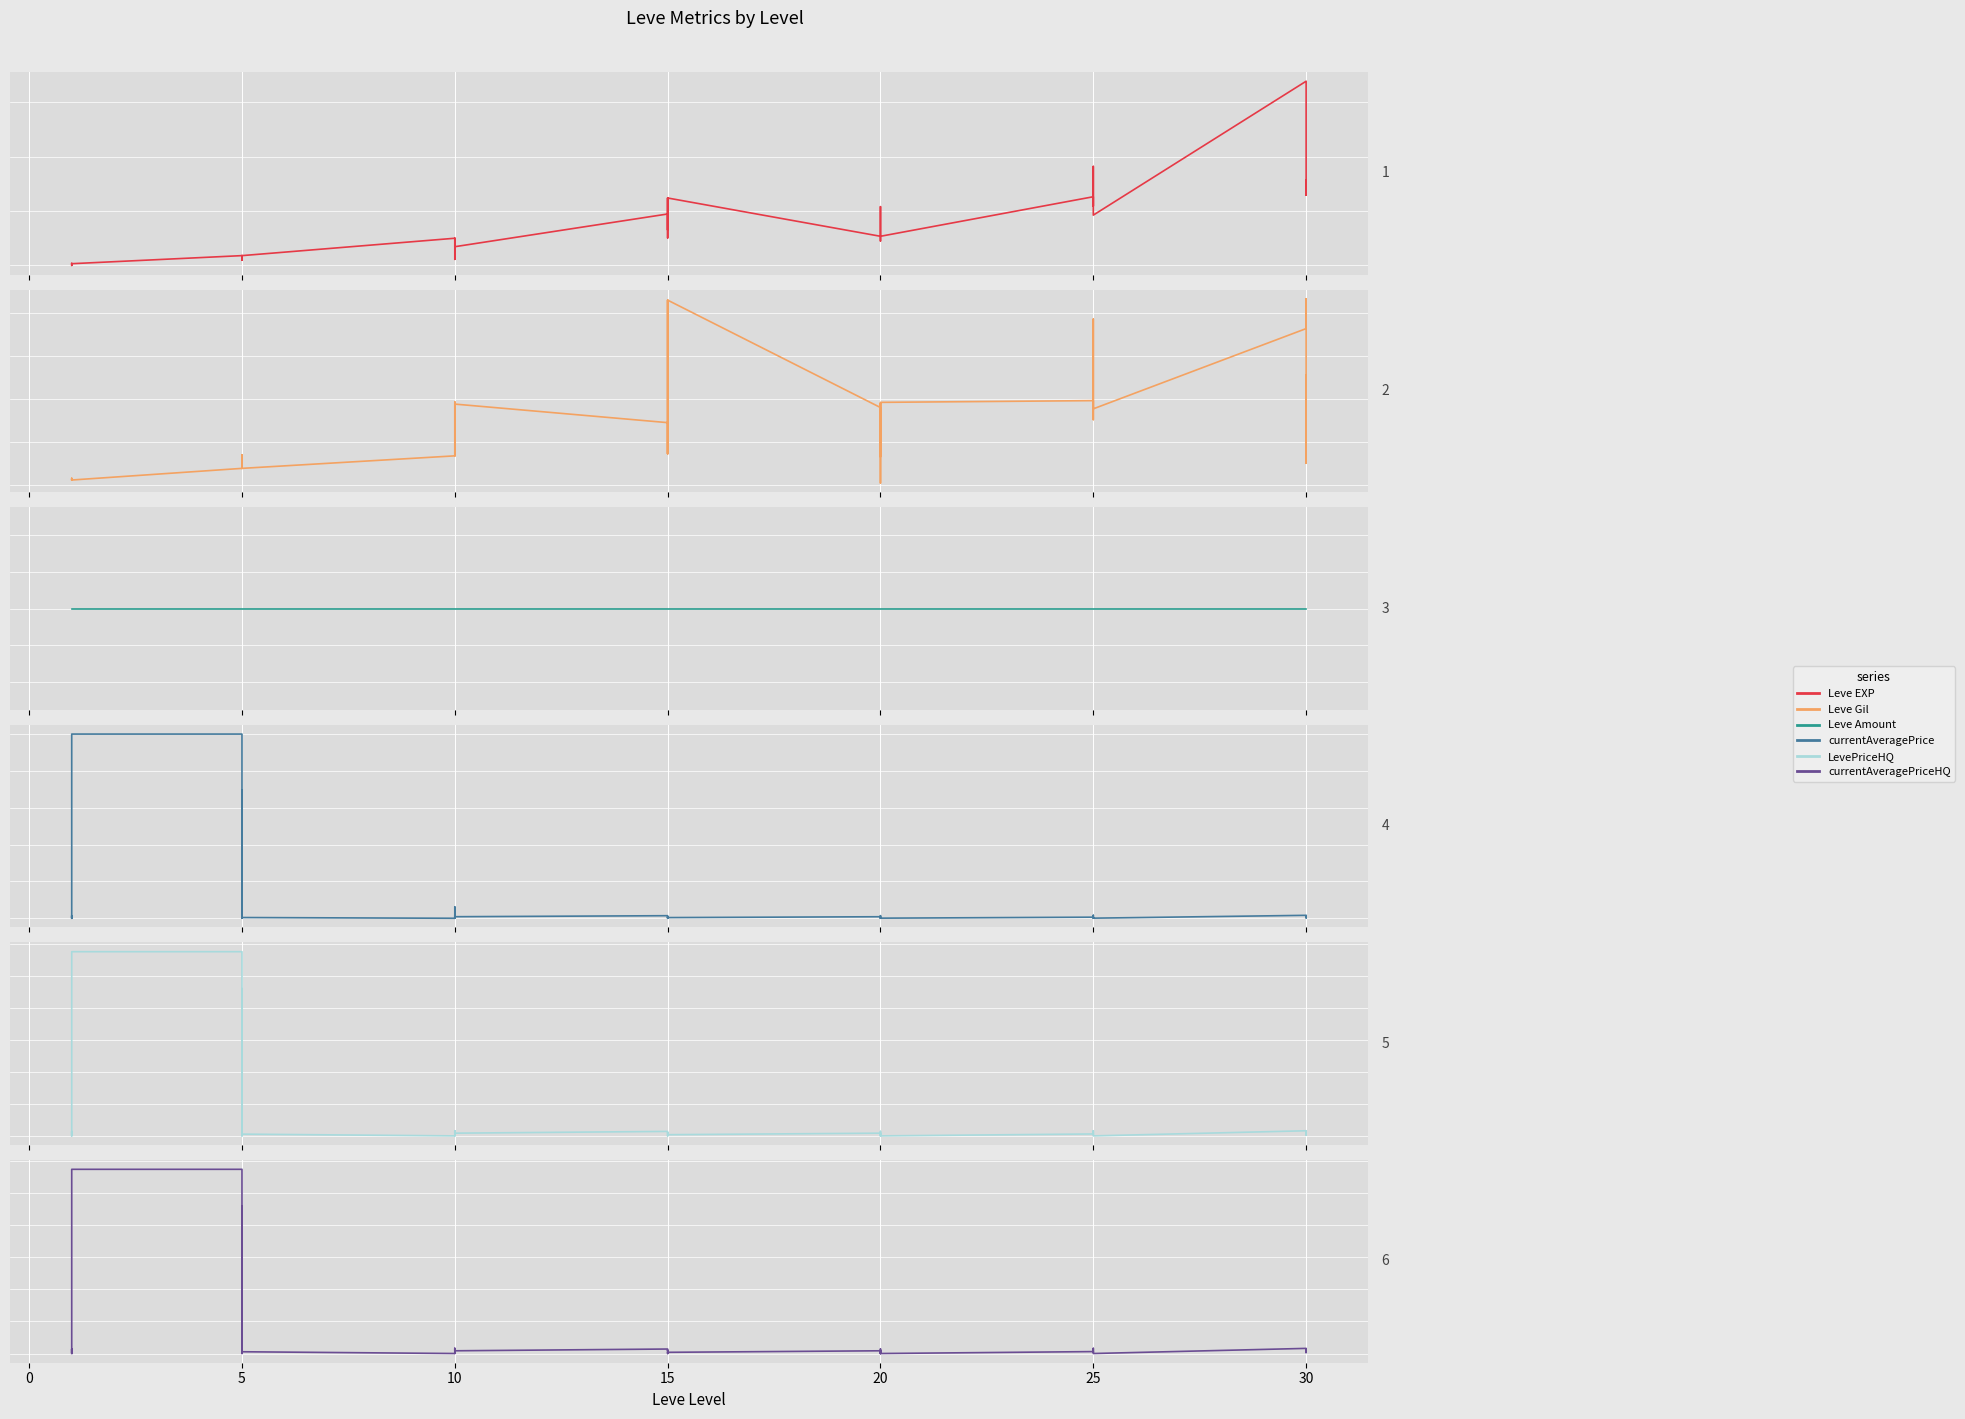

True or false: Leve EXP has a value of 15371.7 at 25.

False